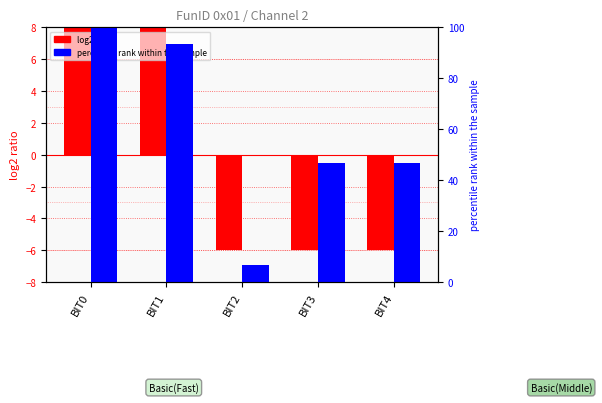

How many bars are there in total?

10